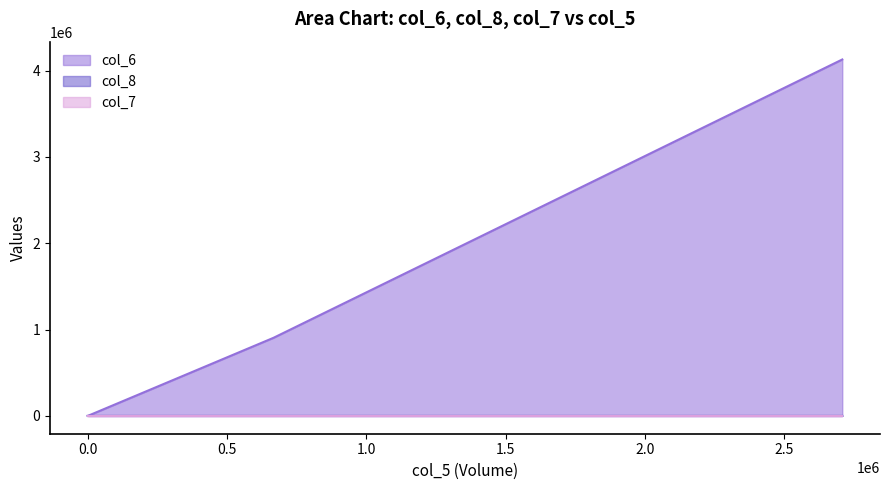

True or false: col_8 and col_7 intersect in this chart.

False